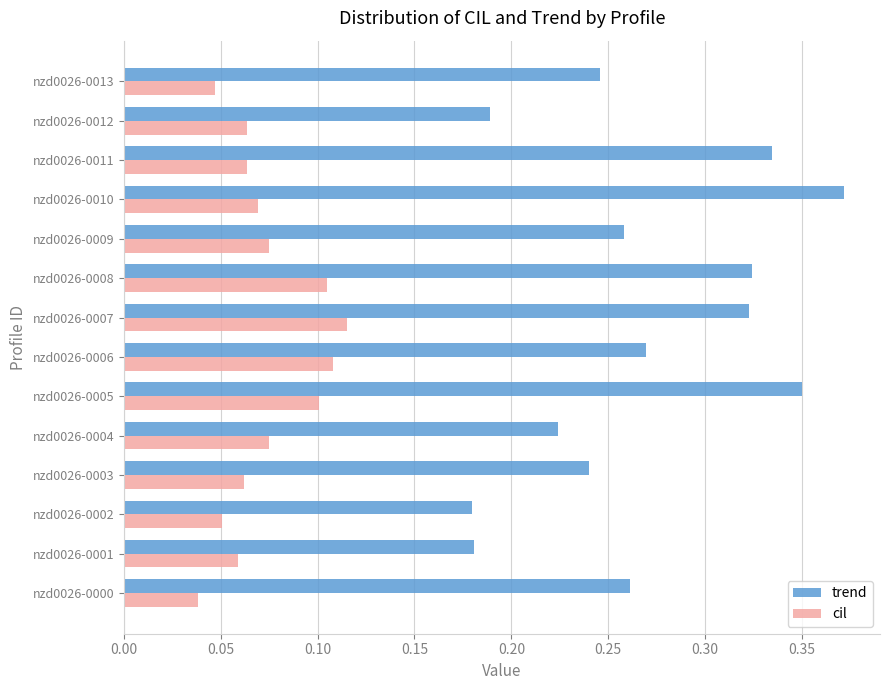

Count the cil values in the range 0 to 1.

14